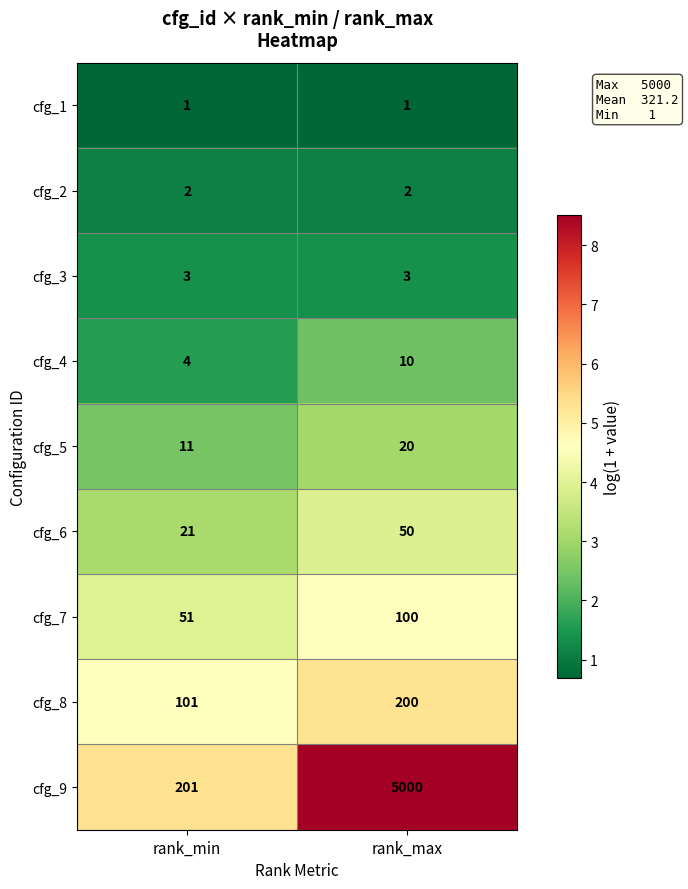

Which series has the largest total across all categories?

cfg_9